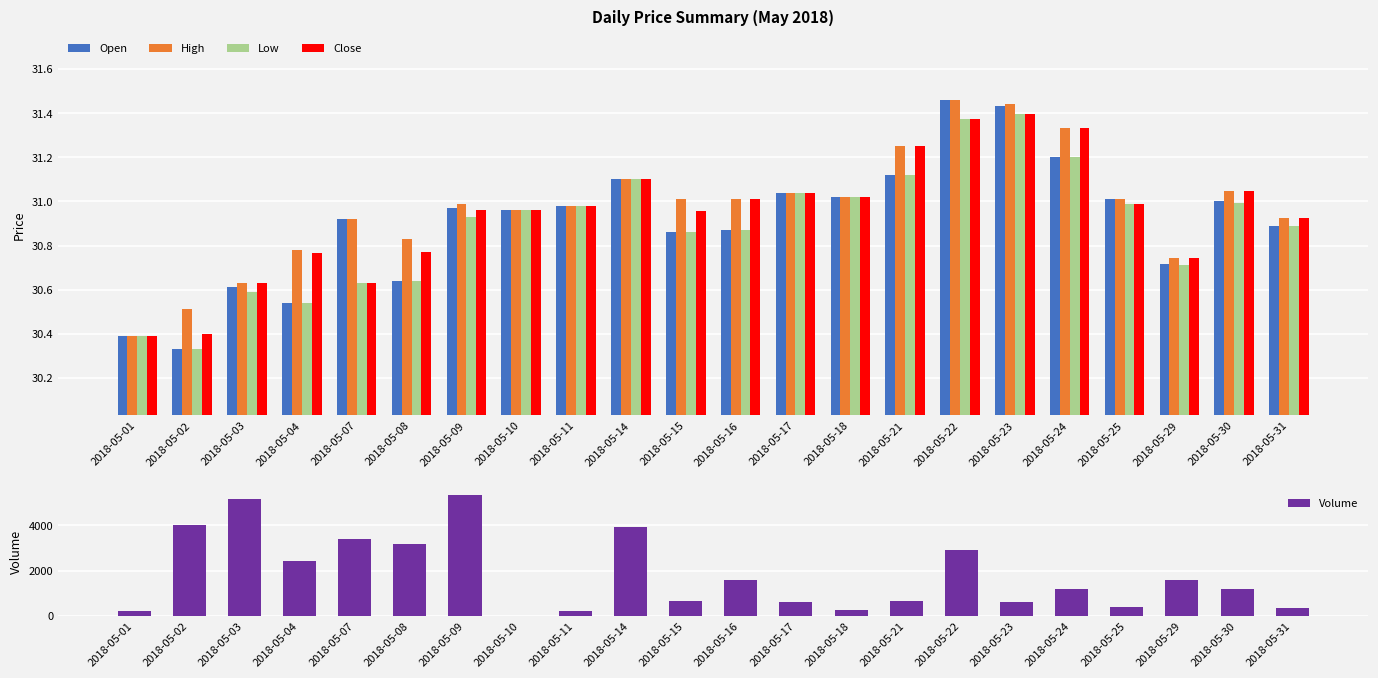

Reading right to left, what are all the values shown in this chart?

Open: 2018-05-31=30.9	2018-05-30=31.0	2018-05-29=30.7	2018-05-25=31.0	2018-05-24=31.2	2018-05-23=31.4	2018-05-22=31.5	2018-05-21=31.1	2018-05-18=31.0	2018-05-17=31.0	2018-05-16=30.9	2018-05-15=30.9	2018-05-14=31.1	2018-05-11=31.0	2018-05-10=31.0	2018-05-09=31.0	2018-05-08=30.6	2018-05-07=30.9	2018-05-04=30.5	2018-05-03=30.6	2018-05-02=30.3	2018-05-01=30.4
High: 2018-05-31=30.9	2018-05-30=31.0	2018-05-29=30.7	2018-05-25=31.0	2018-05-24=31.3	2018-05-23=31.4	2018-05-22=31.5	2018-05-21=31.2	2018-05-18=31.0	2018-05-17=31.0	2018-05-16=31.0	2018-05-15=31.0	2018-05-14=31.1	2018-05-11=31.0	2018-05-10=31.0	2018-05-09=31.0	2018-05-08=30.8	2018-05-07=30.9	2018-05-04=30.8	2018-05-03=30.6	2018-05-02=30.5	2018-05-01=30.4
Low: 2018-05-31=30.9	2018-05-30=31.0	2018-05-29=30.7	2018-05-25=31.0	2018-05-24=31.2	2018-05-23=31.4	2018-05-22=31.4	2018-05-21=31.1	2018-05-18=31.0	2018-05-17=31.0	2018-05-16=30.9	2018-05-15=30.9	2018-05-14=31.1	2018-05-11=31.0	2018-05-10=31.0	2018-05-09=30.9	2018-05-08=30.6	2018-05-07=30.6	2018-05-04=30.5	2018-05-03=30.6	2018-05-02=30.3	2018-05-01=30.4
Close: 2018-05-31=30.9	2018-05-30=31.0	2018-05-29=30.7	2018-05-25=31.0	2018-05-24=31.3	2018-05-23=31.4	2018-05-22=31.4	2018-05-21=31.2	2018-05-18=31.0	2018-05-17=31.0	2018-05-16=31.0	2018-05-15=31.0	2018-05-14=31.1	2018-05-11=31.0	2018-05-10=31.0	2018-05-09=31.0	2018-05-08=30.8	2018-05-07=30.6	2018-05-04=30.8	2018-05-03=30.6	2018-05-02=30.4	2018-05-01=30.4
Volume: 2018-05-31=344.0	2018-05-30=1175.0	2018-05-29=1578.0	2018-05-25=371.0	2018-05-24=1189.0	2018-05-23=585.0	2018-05-22=2899.0	2018-05-21=665.0	2018-05-18=249.0	2018-05-17=603.0	2018-05-16=1563.0	2018-05-15=645.0	2018-05-14=3908.0	2018-05-11=191.0	2018-05-10=2.0	2018-05-09=5363.0	2018-05-08=3156.0	2018-05-07=3394.0	2018-05-04=2426.0	2018-05-03=5151.0	2018-05-02=4027.0	2018-05-01=210.0